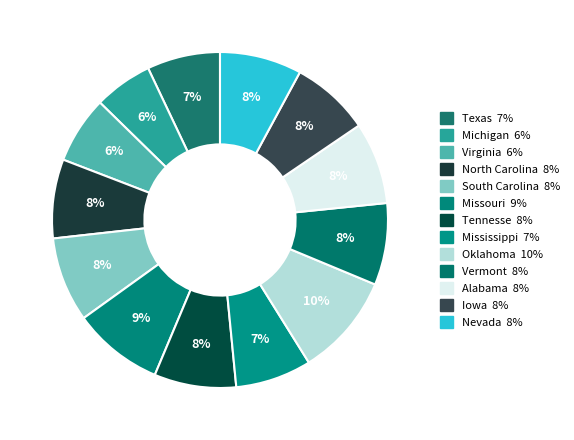

How many segments does this pie chart have?

13